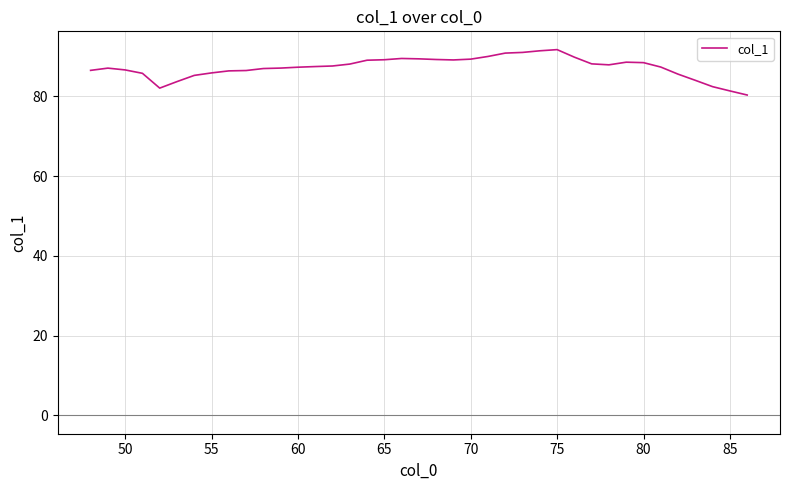

What is the difference between the maximum and minimum values?

11.4